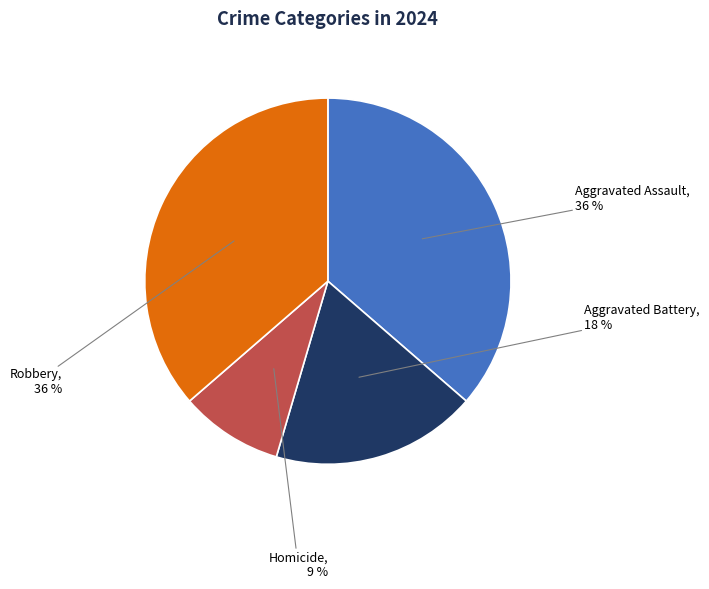

Is there a majority slice in this chart?

No